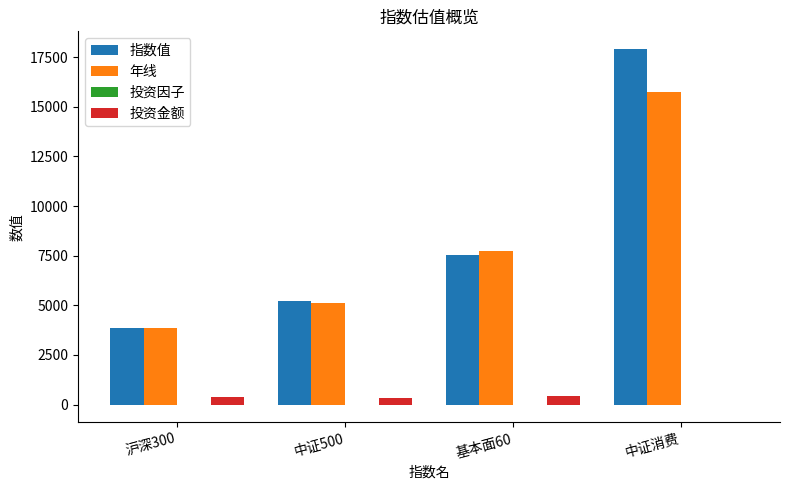

What is the sum of all 年线 values?

32463.0